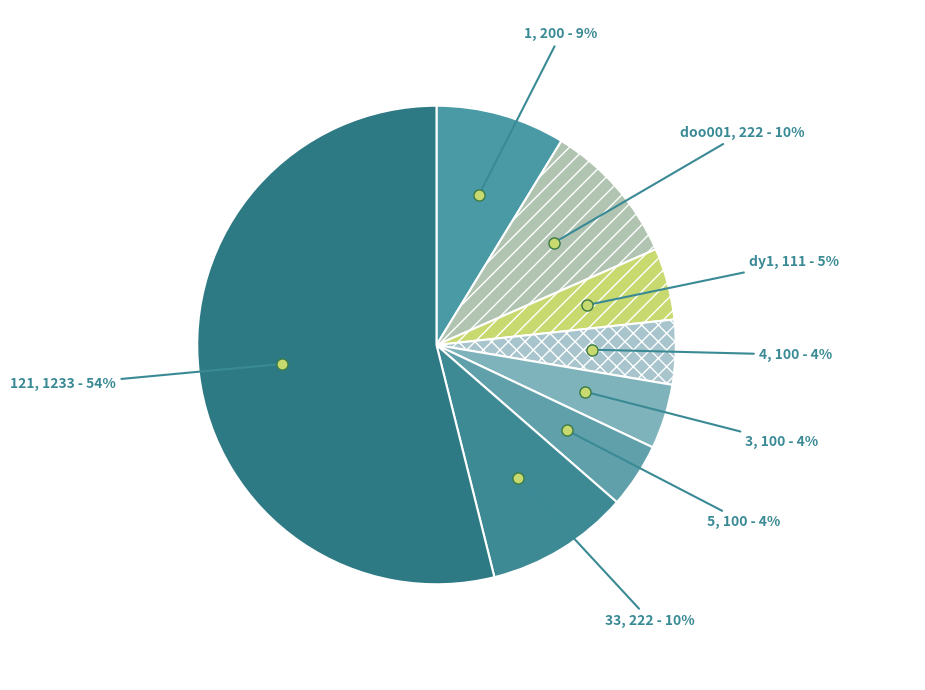

Do dy1 and 3 together represent more than half of the pie?

No